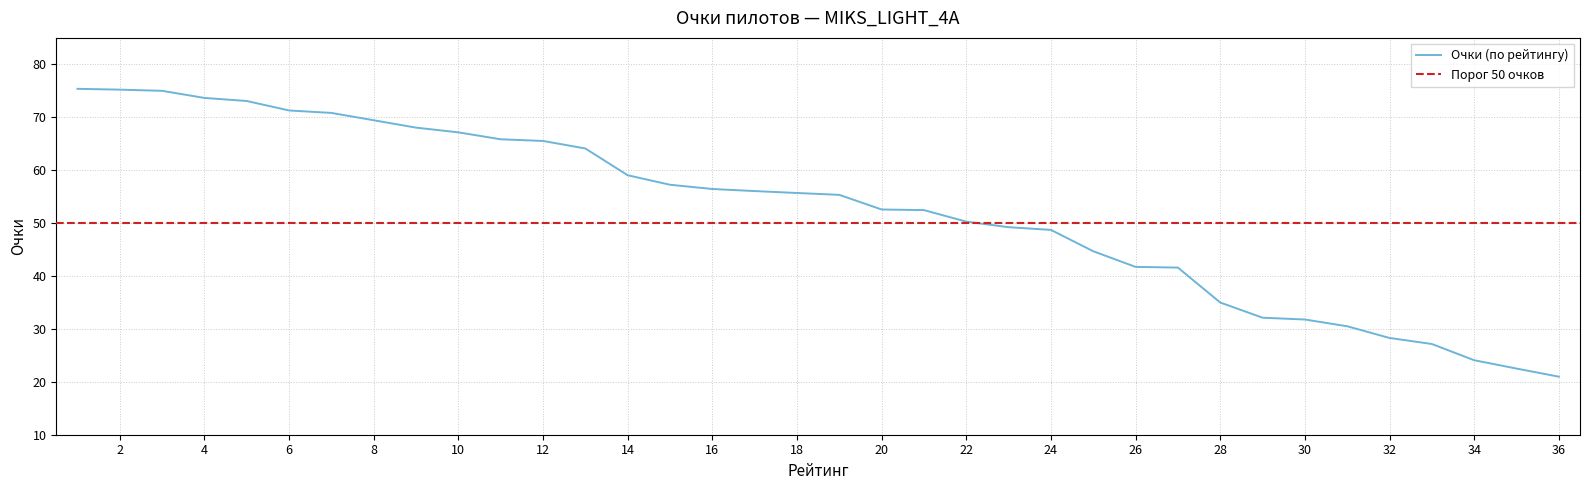

What is the sum of all values?

1887.9